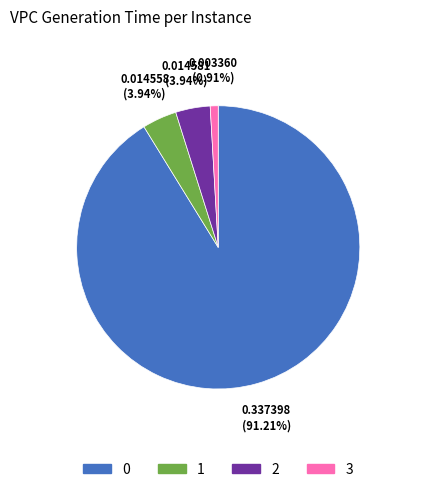

Combined, do 0 and 3 account for over 50%?

Yes